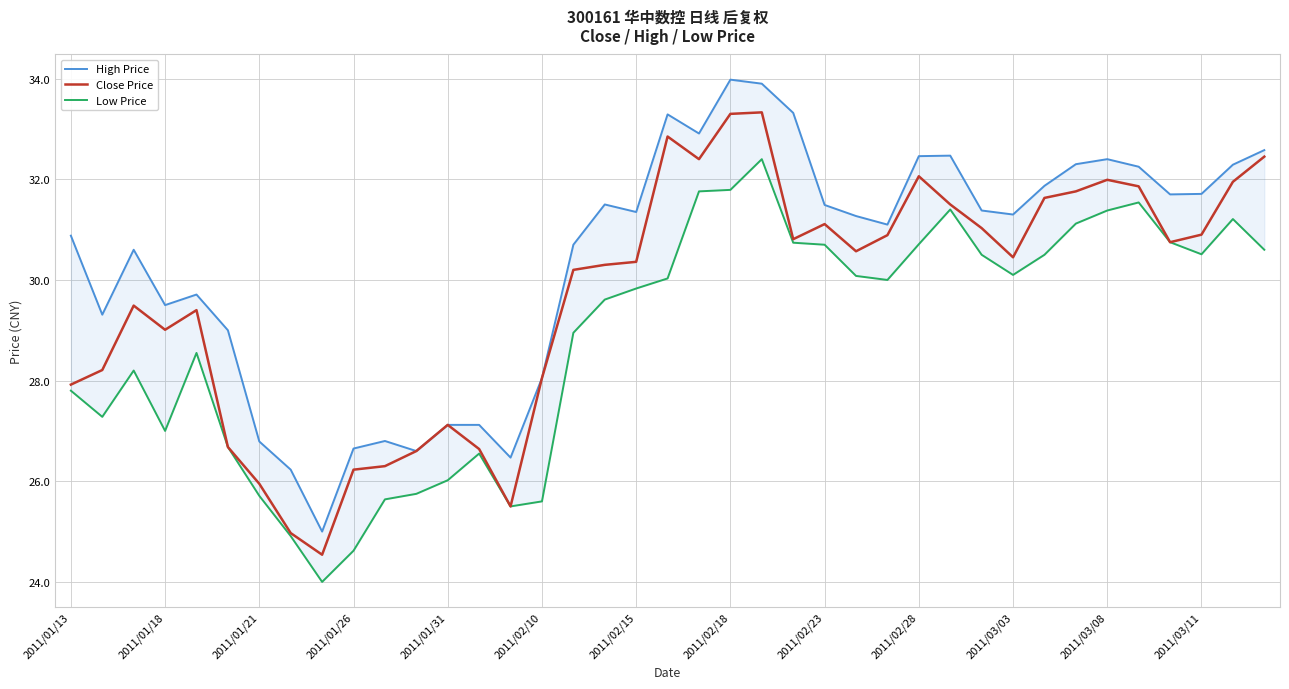

The value of Close Price at 2011/03/11 is 53.5. True or false?

False